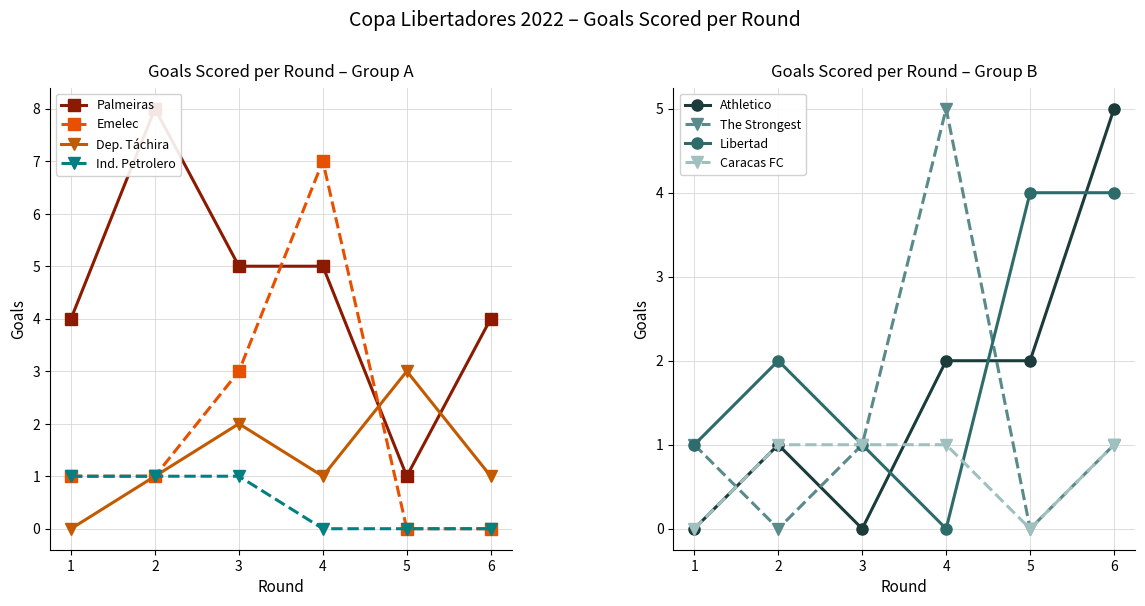

What is the value of the Palmeiras point at the 6th from the left?

4